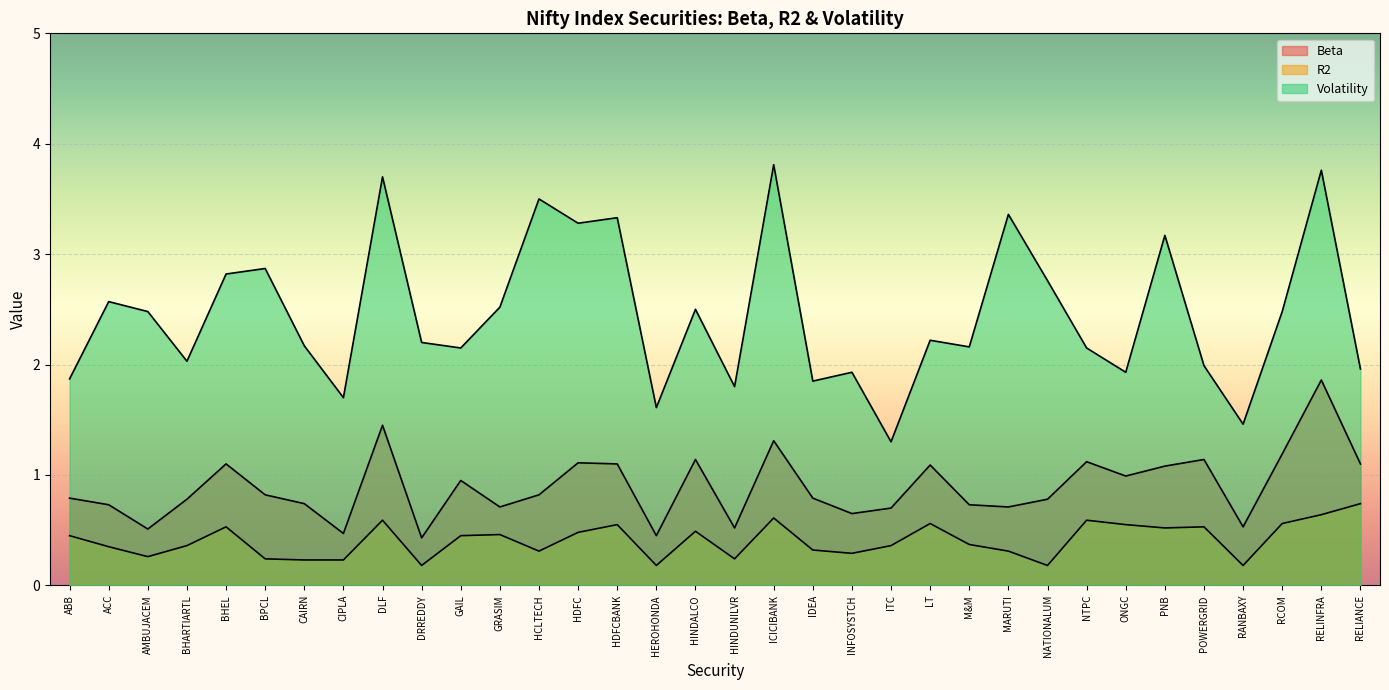

Is the value of Beta at HDFC greater than the value of Volatility at ABB?

No